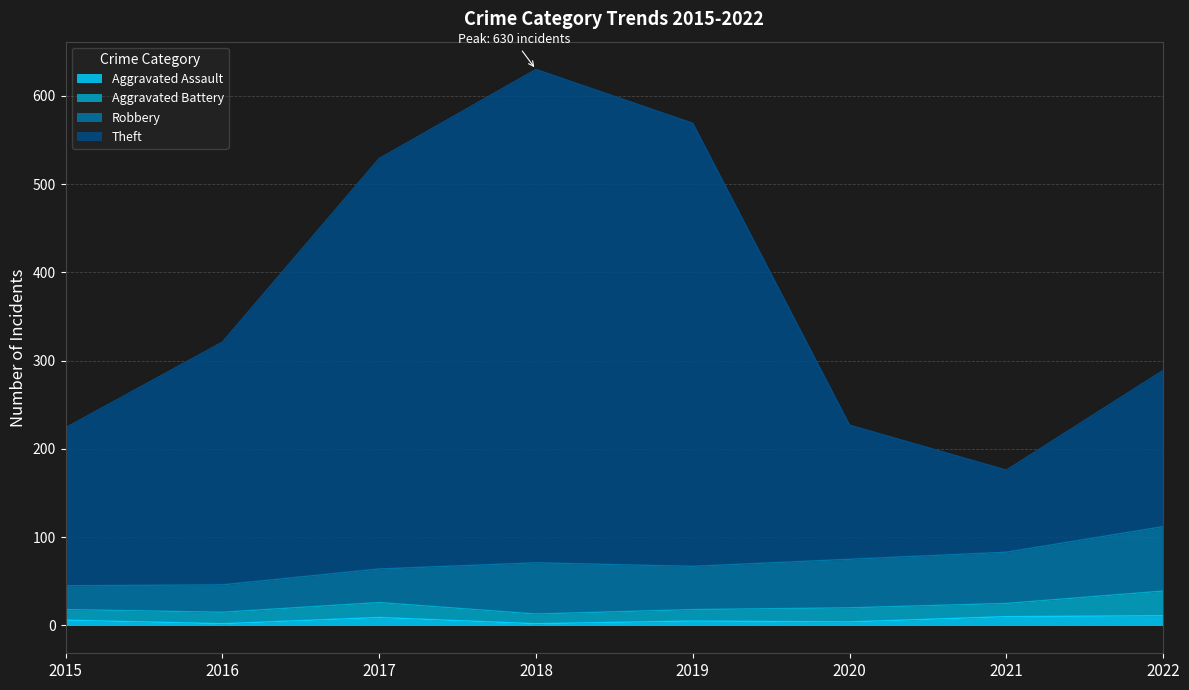

Which category has the lowest value across all series?

2016